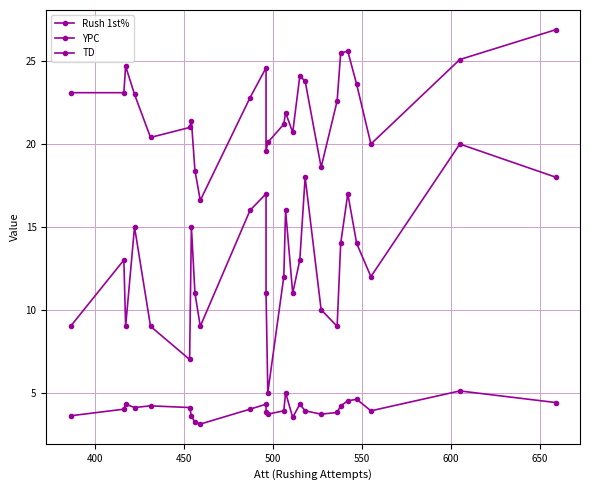

Which series has the widest spread of values?

TD